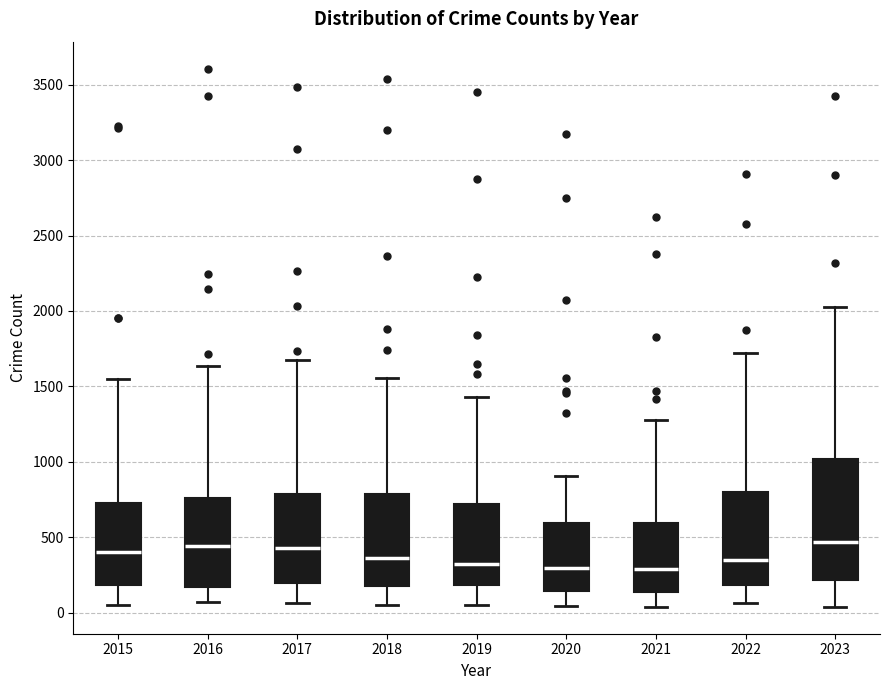

Reading left to right, transcribe this box plot: for each box, give where its median line is, the range the box spans, and where its two whiskers end, as read against the y-axis. The values are not printed on the chart, so give them approximately, as read against the axis.

2015: median 400, box 200 to 750, whiskers 50 to 1550
2016: median 450, box 150 to 750, whiskers 50 to 1650
2017: median 450, box 200 to 800, whiskers 50 to 1650
2018: median 350, box 200 to 800, whiskers 50 to 1550
2019: median 350, box 200 to 700, whiskers 50 to 1450
2020: median 300, box 150 to 600, whiskers 50 to 900
2021: median 300, box 150 to 600, whiskers 50 to 1300
2022: median 350, box 200 to 800, whiskers 50 to 1700
2023: median 450, box 200 to 1000, whiskers 50 to 2050